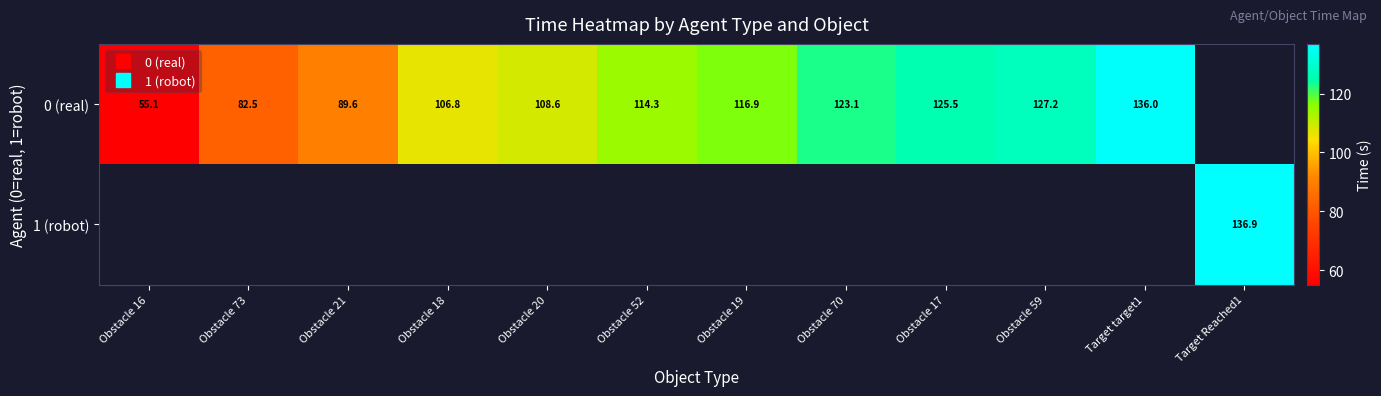

How many data points does each series have?

12